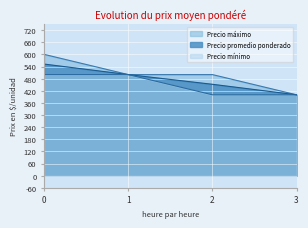

What is the difference between the maximum and second lowest values in the Precio mínimo series?

100